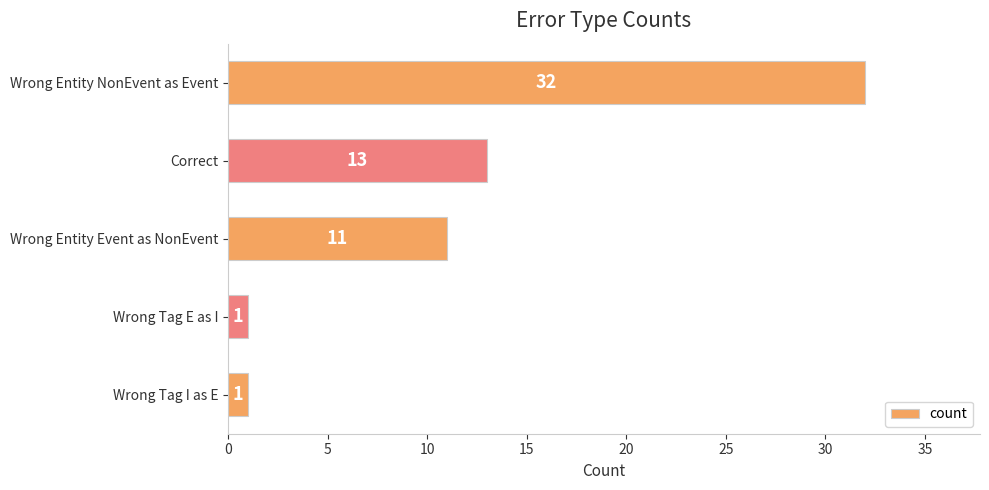

What is the average value?

12